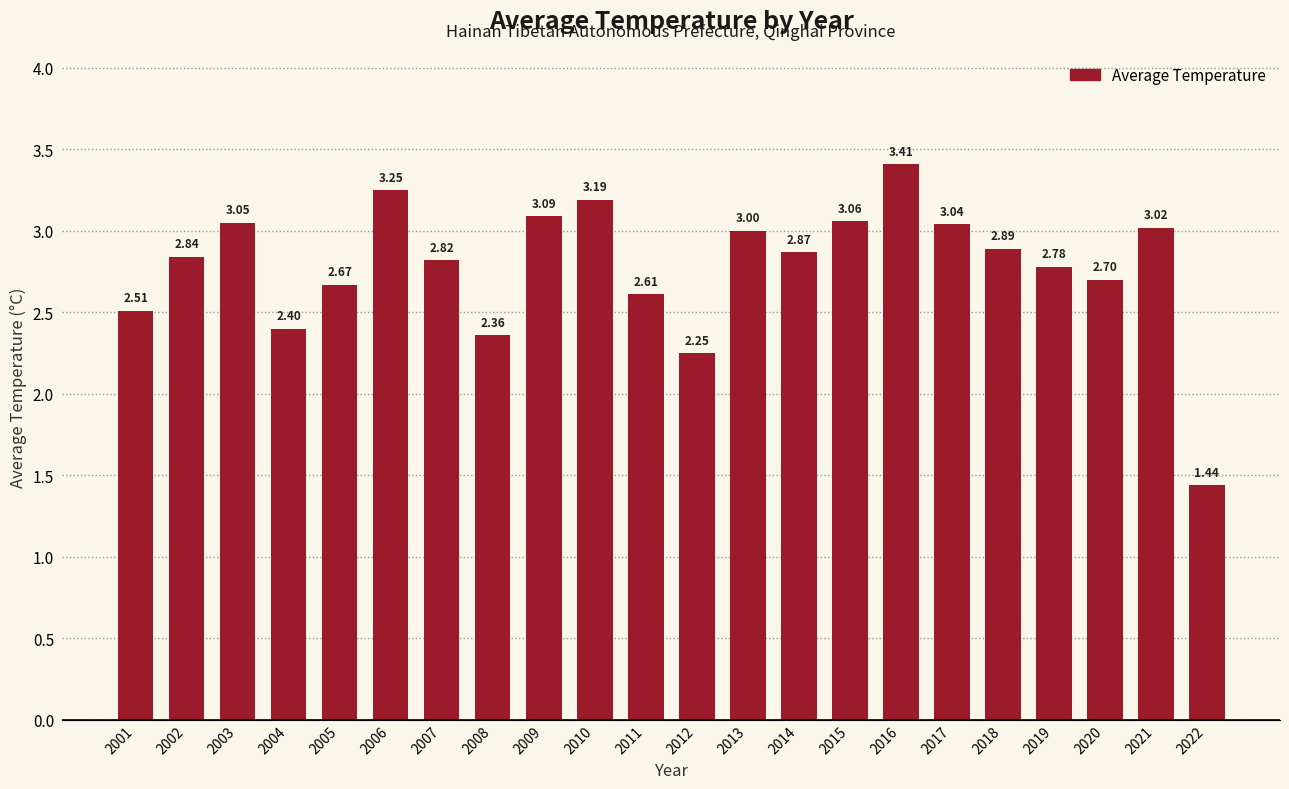

List the labels in order of value, smallest first.

2022, 2012, 2008, 2004, 2001, 2011, 2005, 2020, 2019, 2007, 2002, 2014, 2018, 2013, 2021, 2017, 2003, 2015, 2009, 2010, 2006, 2016